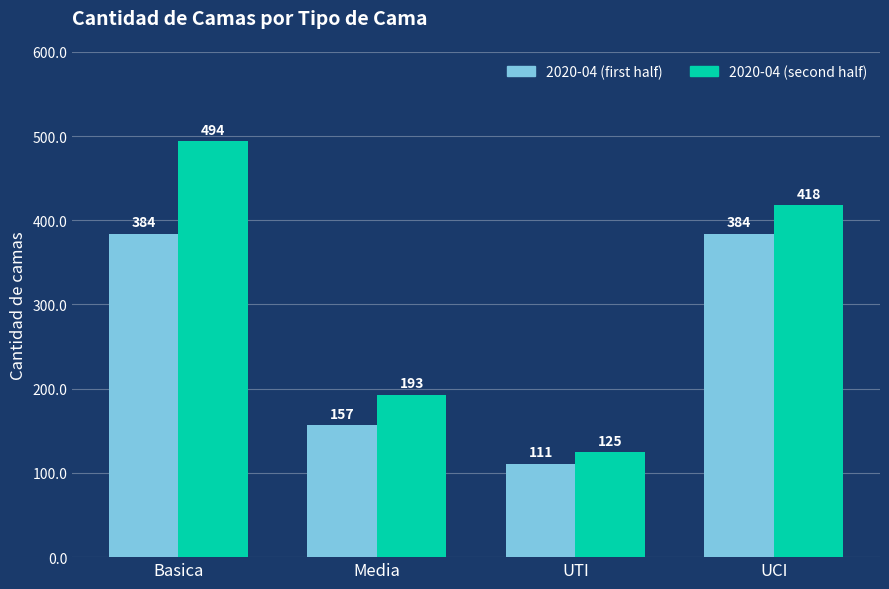

What is the difference between the second highest and minimum values in the 2020-04 (second half) series?

293